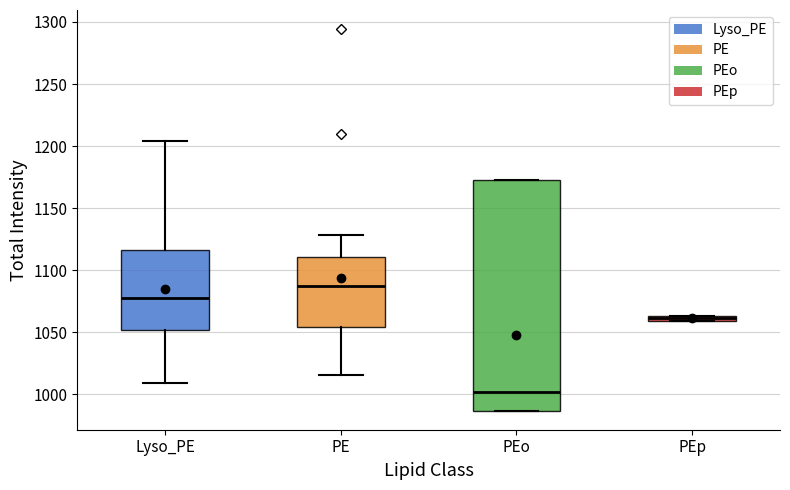

Which box's median line is the lowest?

PEo